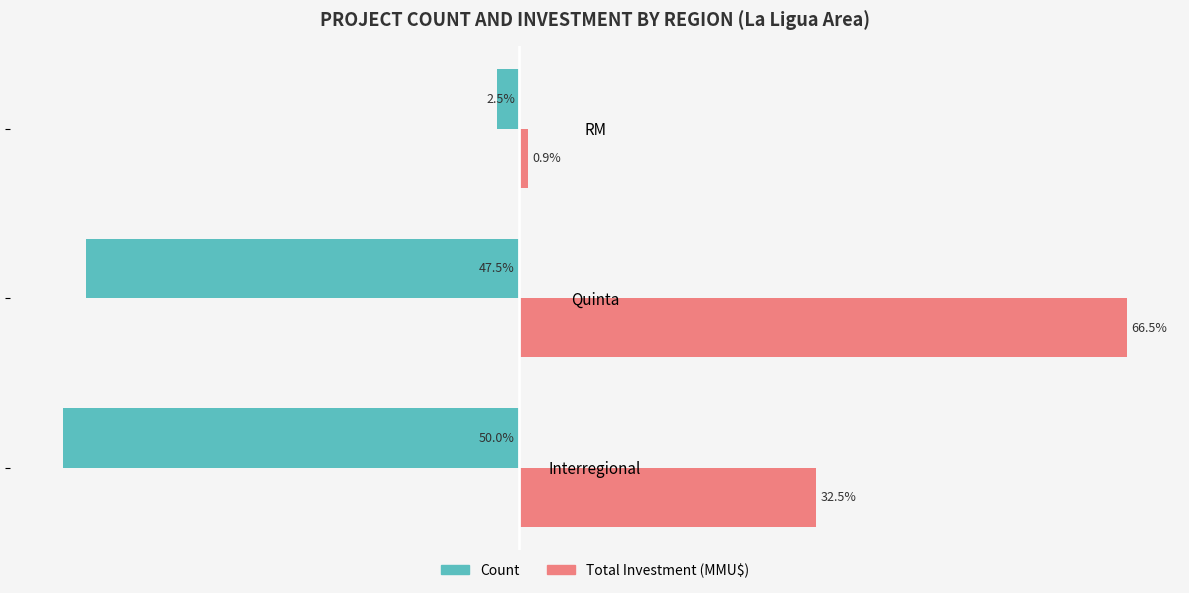

Where is Total Investment (MMU$) nearest to the value 33?

Interregional